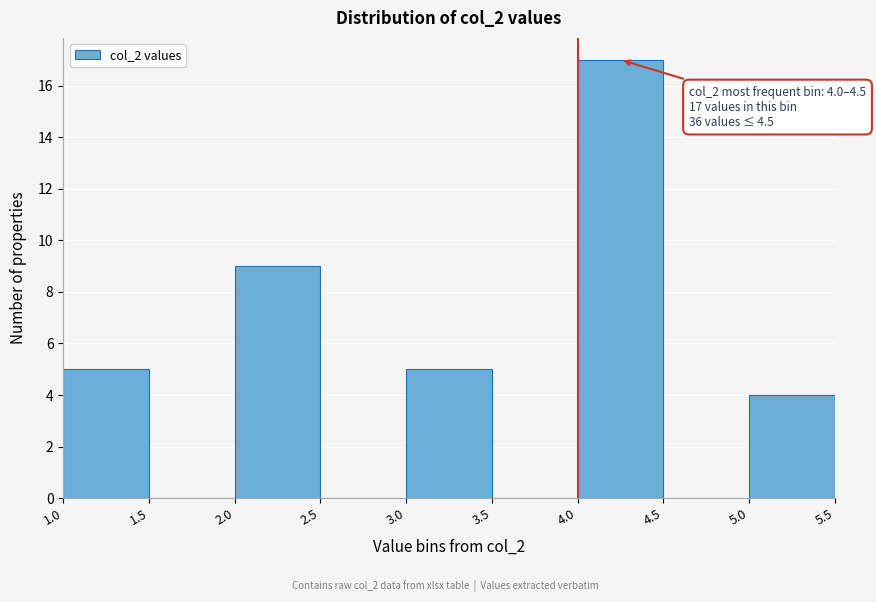

Which range on the x-axis has the tallest bar?

4.0 to 4.5